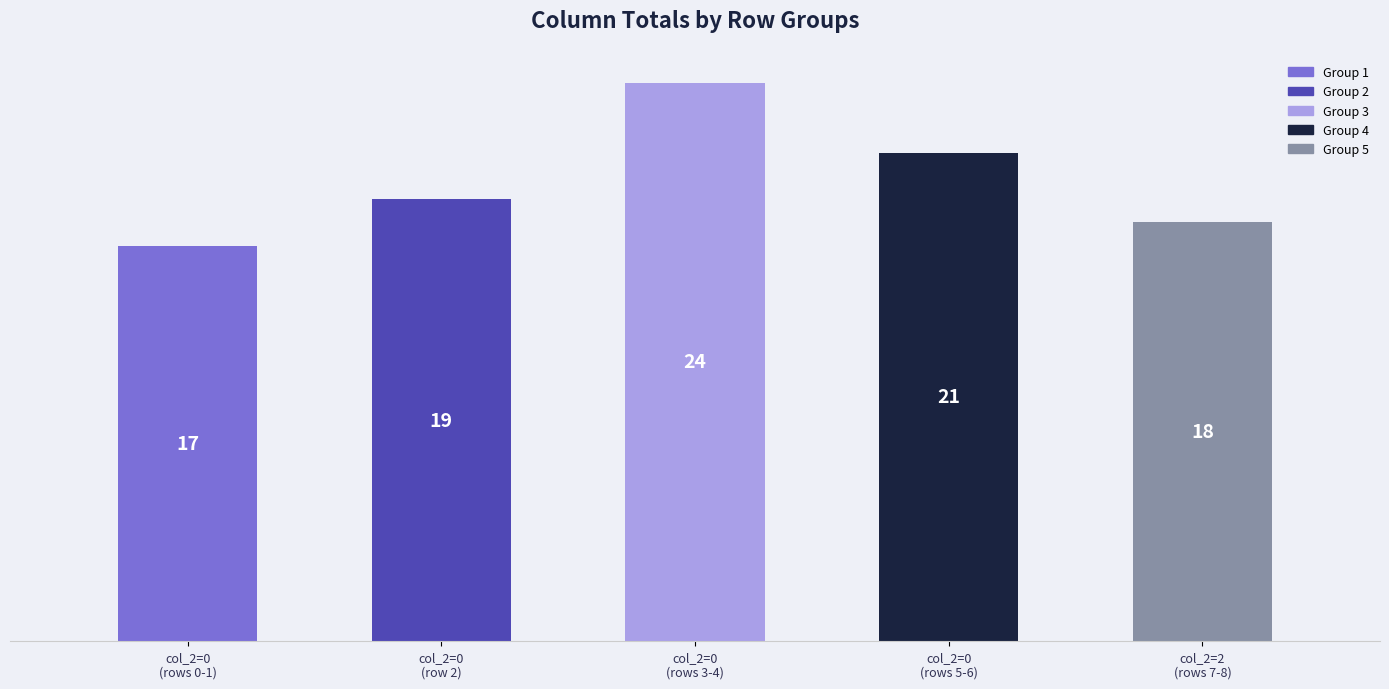

How many values are below 19?

2